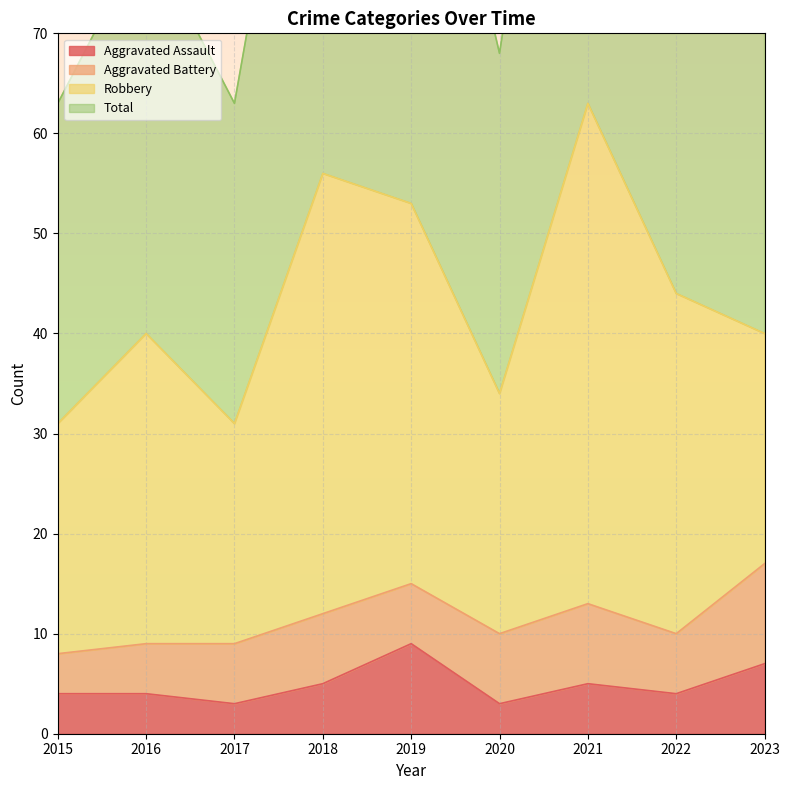

How many data points in Total are above 83?

4